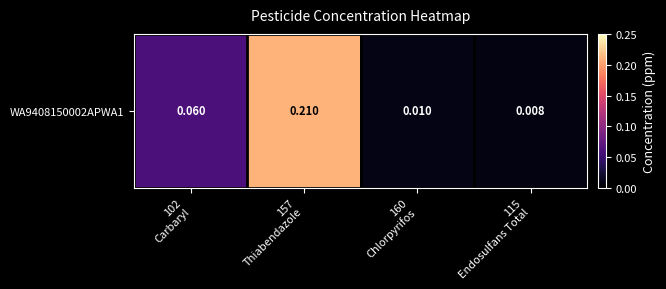

Which has a higher value, 102
Carbaryl or 157
Thiabendazole?

157
Thiabendazole